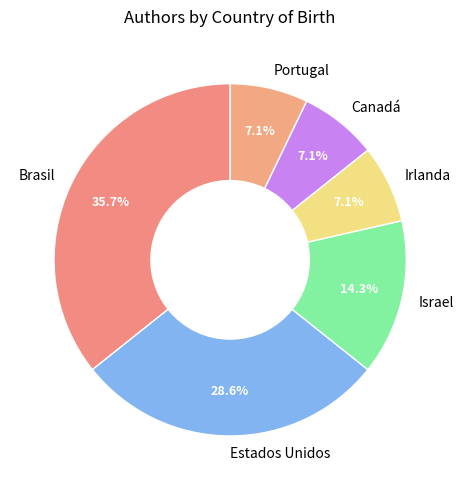

How many slices are in this pie chart?

6